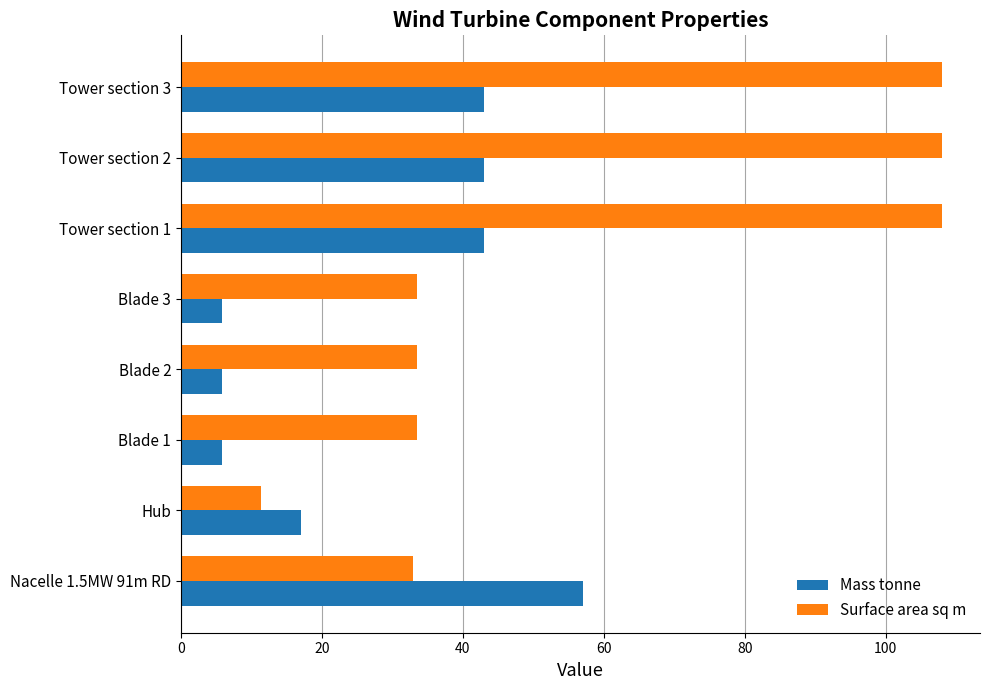

What is the difference between the maximum and second lowest values in the Surface area sq m series?

75.0